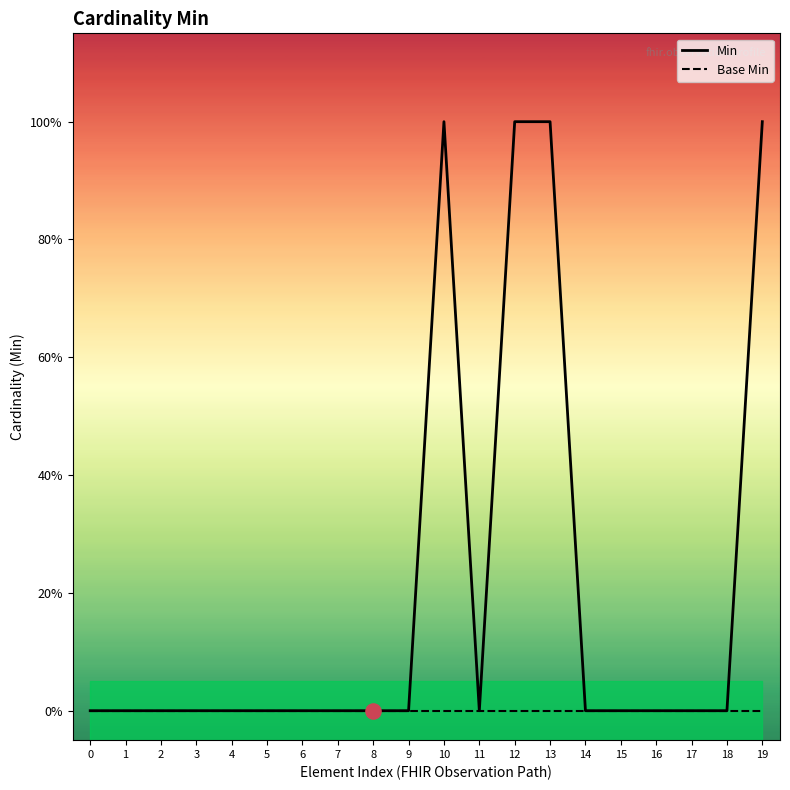

At how many categories does at least one series exceed 0?

4